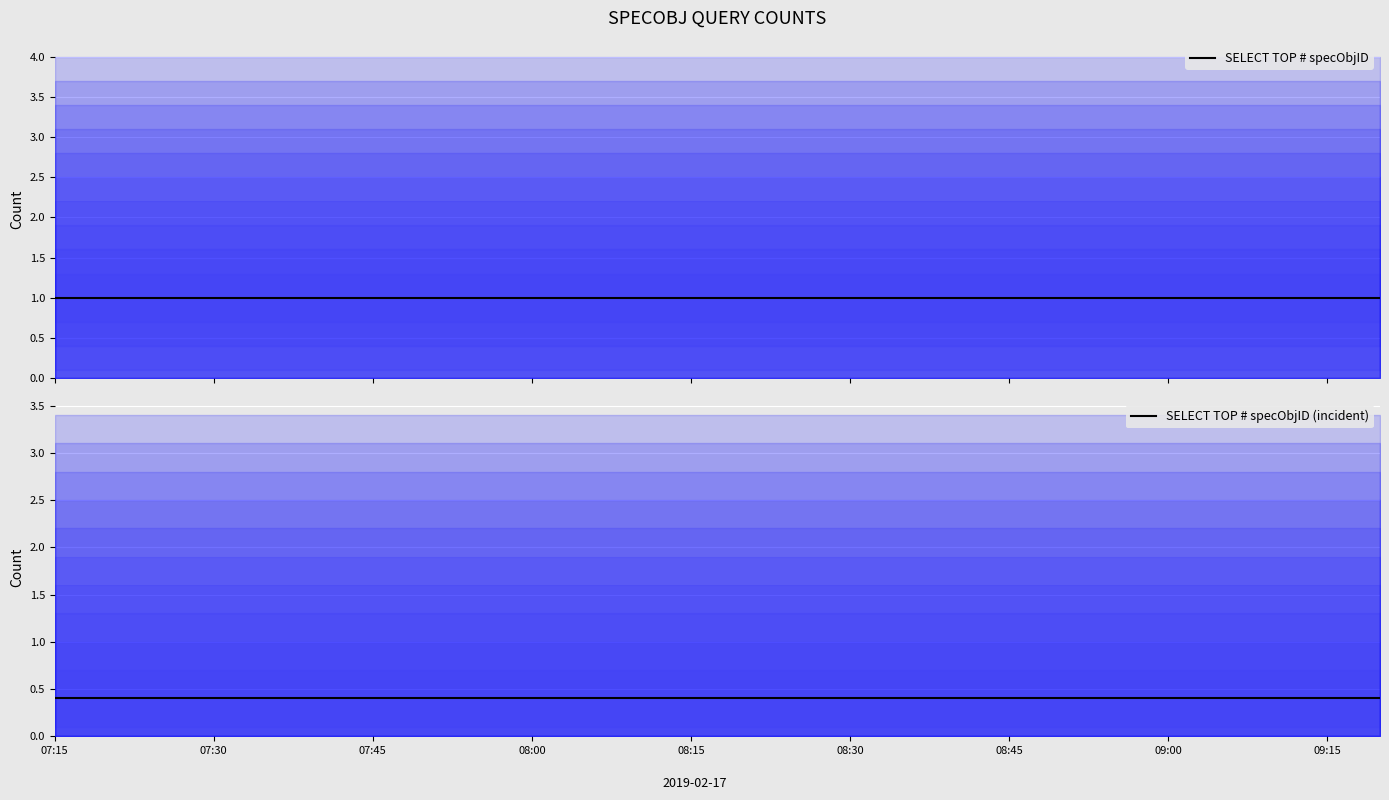

Read the SELECT TOP # specObjID value at 07:15.

1.0